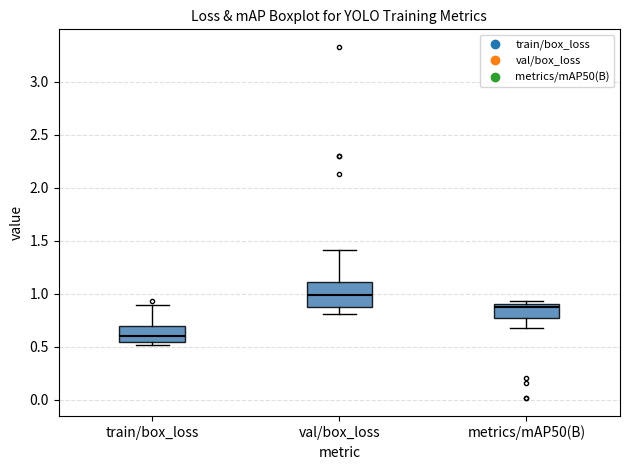

Which box is the tallest, from its lower edge to its upper edge?

val/box_loss